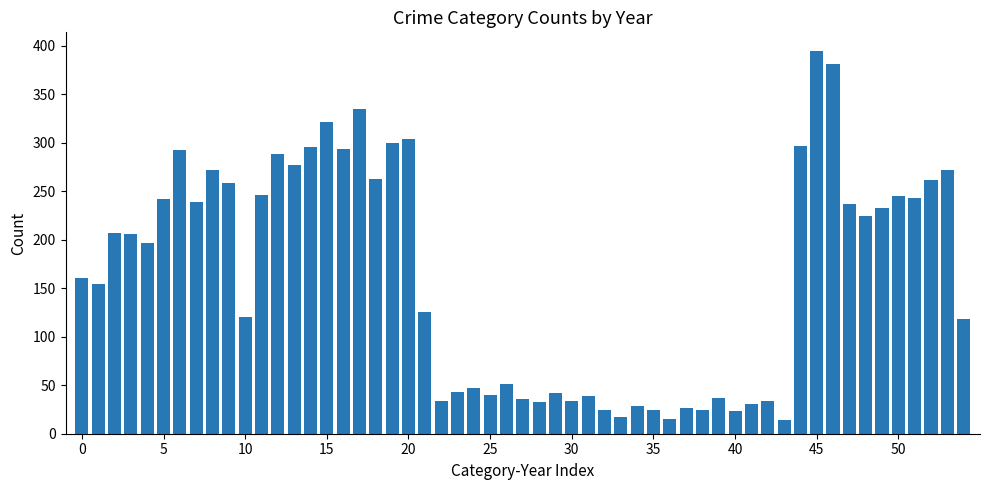

What is the difference between the second highest and second lowest values?

366